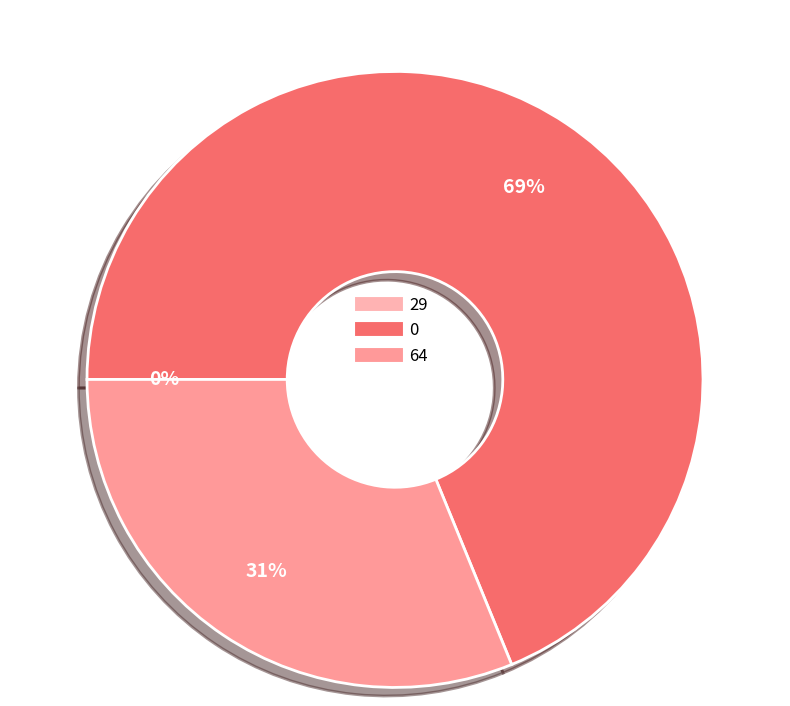

Combined, do 29 and 64 account for over 50%?

No